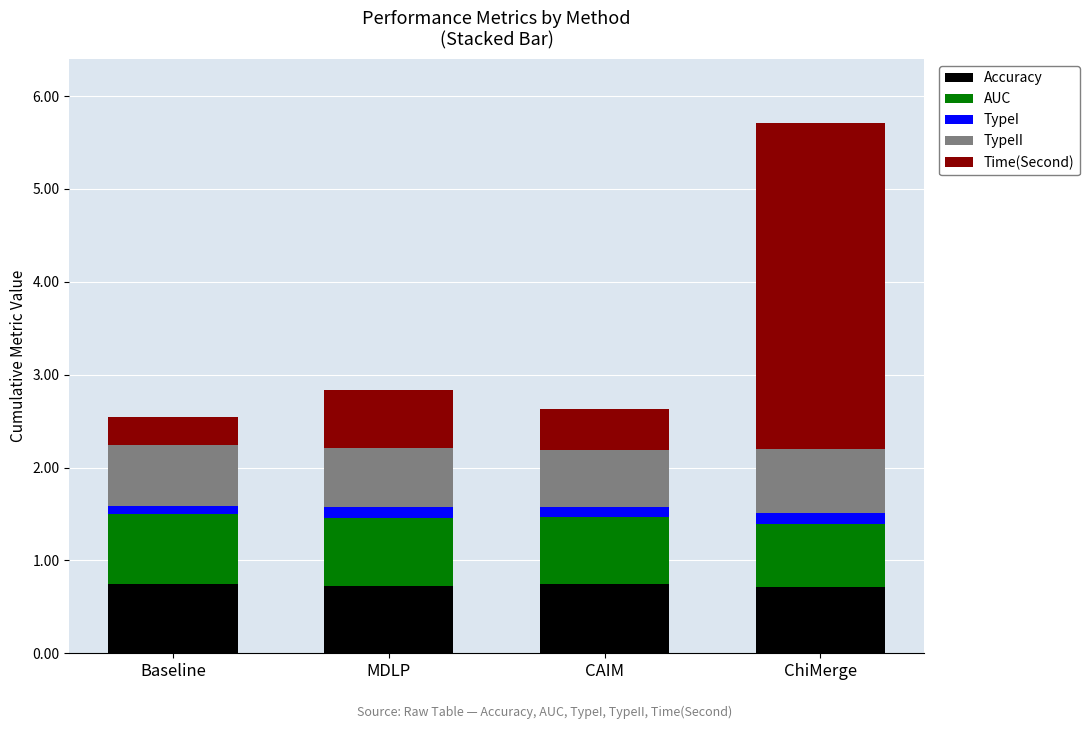

What is the sum of all Accuracy values?

2.9